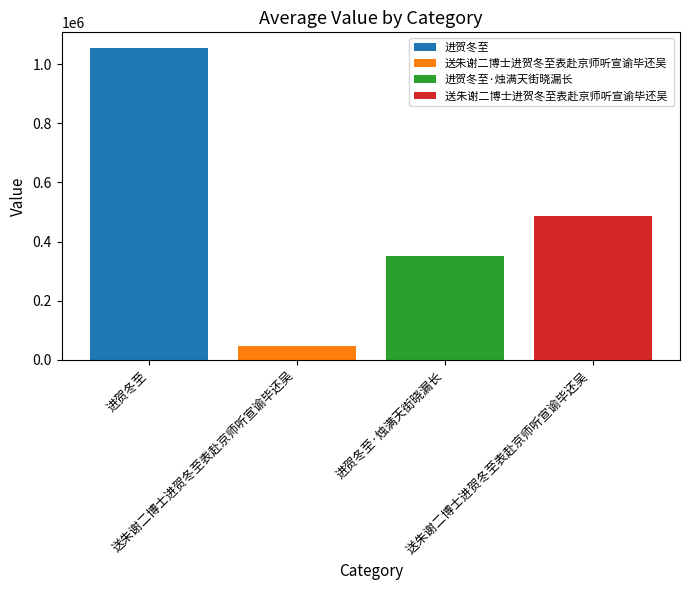

Where does the data first go above 484888?

进贺冬至